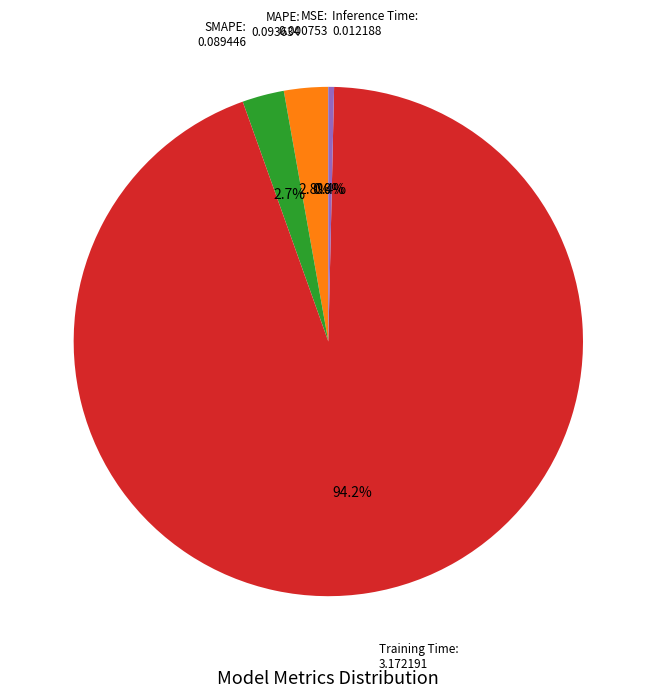

Which has a higher value, MAPE: 0.093634 or Training Time: 3.172191?

Training Time: 3.172191